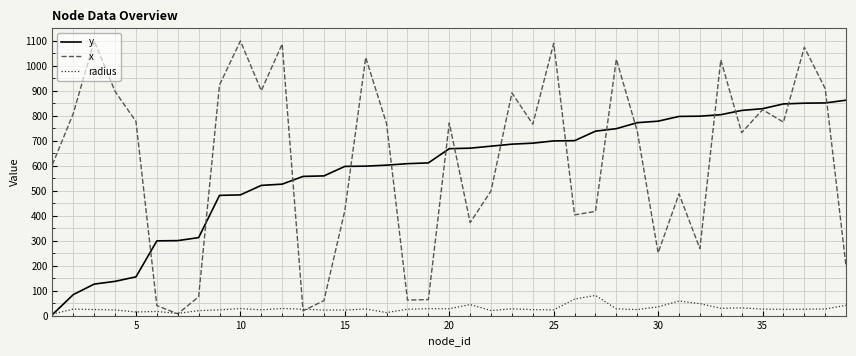

List the series in order of their peak value, lowest first.

radius, y, x